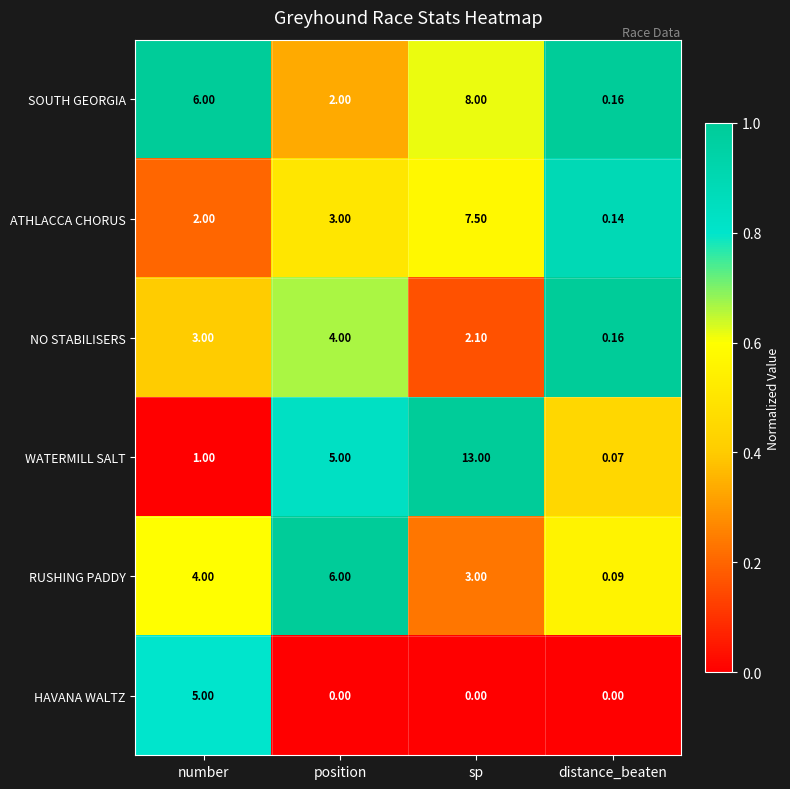

At which category is the sum across all series the highest?

sp